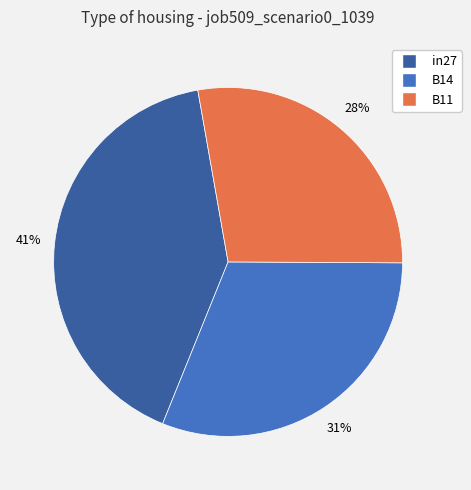

What percentage is the B14 slice, to the nearest percent?

31%